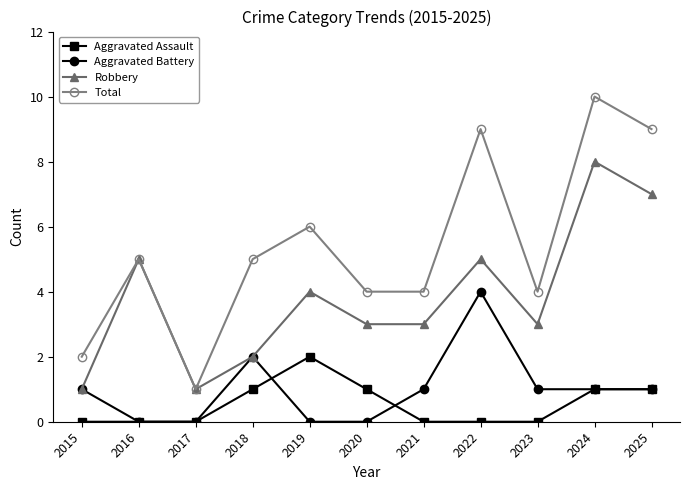

Where is Aggravated Battery nearest to the value 2?

2018